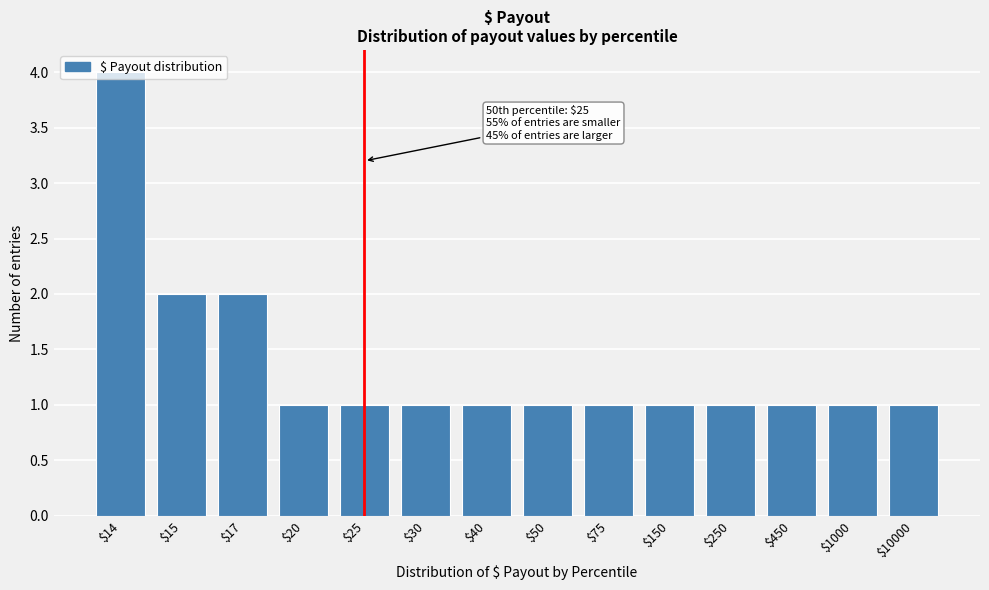

The value at $1000 is 1. True or false?

True